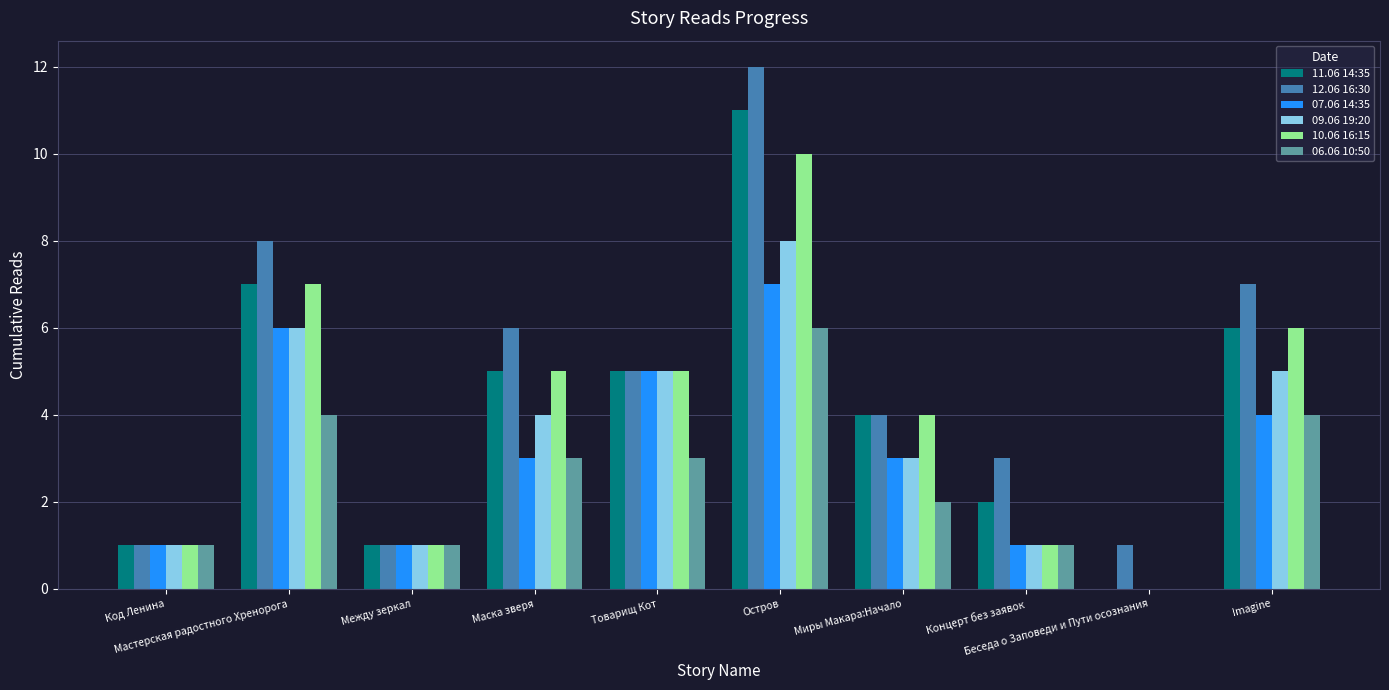

What value does the 11.06 14:35 series have at Imagine?

6